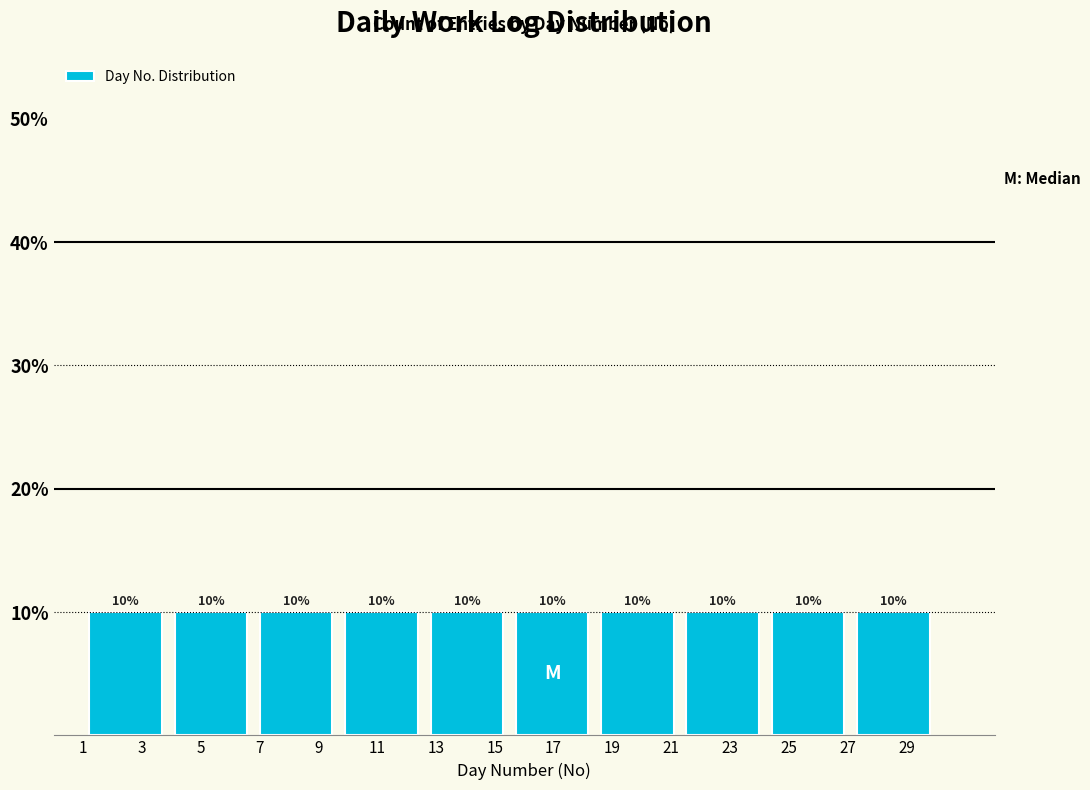

Reading left to right, transcribe this chart: for each bar, give the range it covers on the x-axis and its height. The bar edges are not printed on the chart, so give them approximately, as read against the axis.

1.0 to 3.9: 10
3.9 to 6.8: 10
6.8 to 9.7: 10
9.7 to 12.6: 10
12.6 to 15.5: 10
15.5 to 18.4: 10
18.4 to 21.3: 10
21.3 to 24.2: 10
24.2 to 27.1: 10
27.1 to 30.0: 10